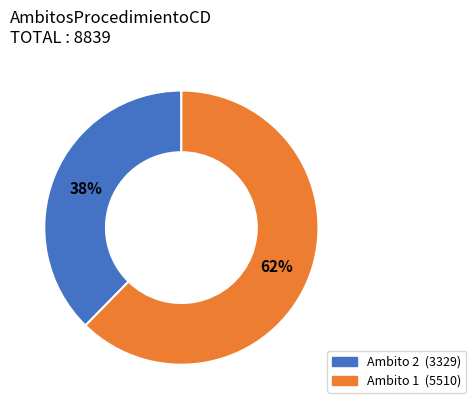

To the nearest percent, what is the average slice percentage?

50%